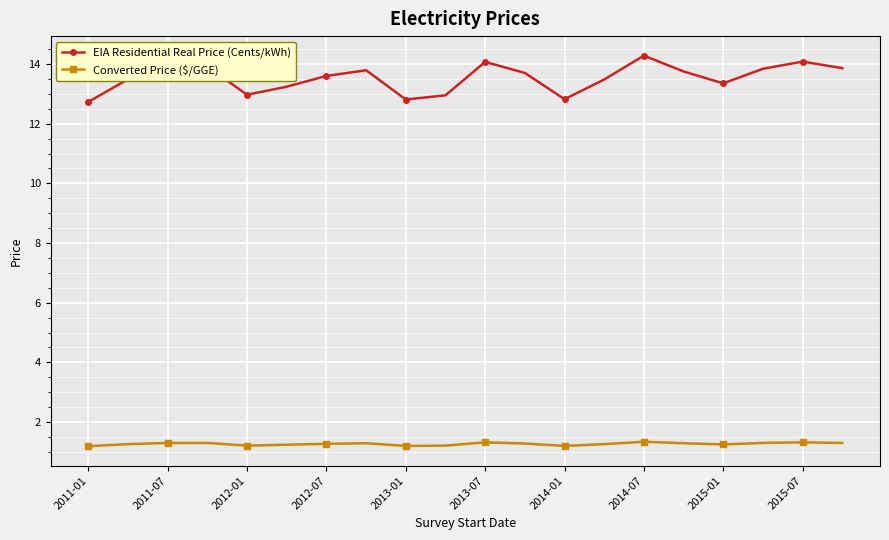

What is the value of the Converted Price ($/GGE) point at the 1st from the left?

1.2